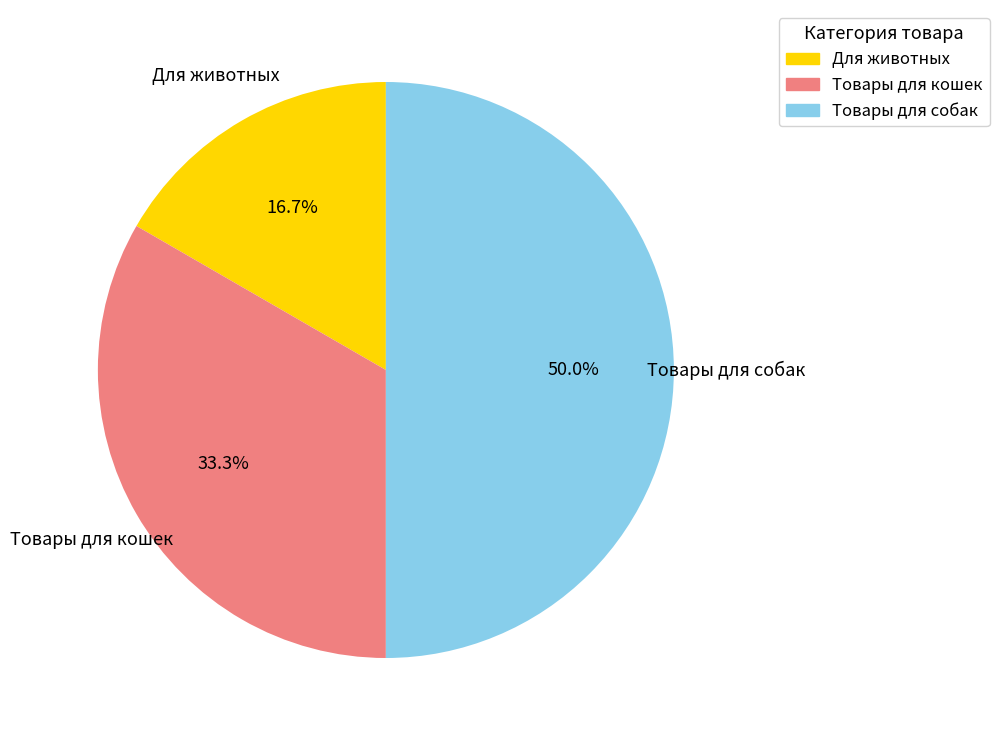

Combined, what portion of the pie is Для животных and Товары для собак?

66.7%